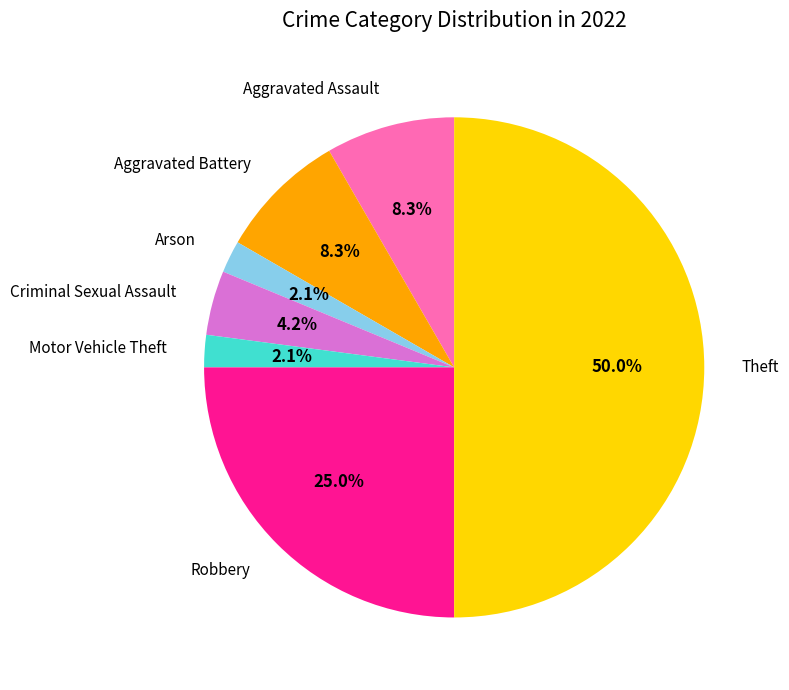

Does any single category account for the majority?

No